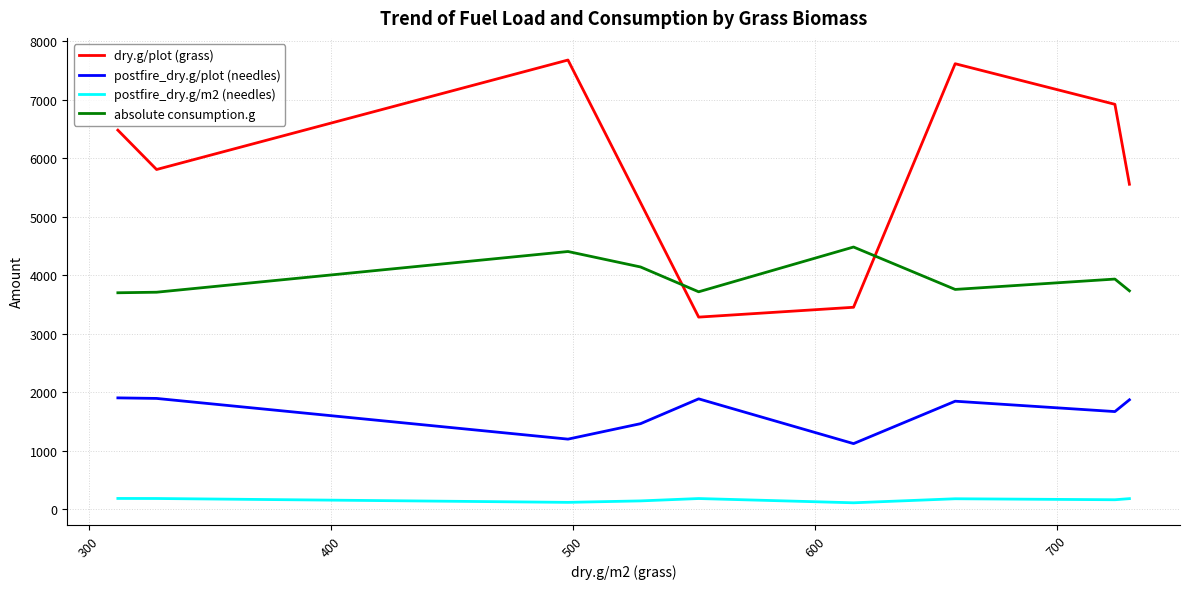

How many lines are shown in the chart?

4